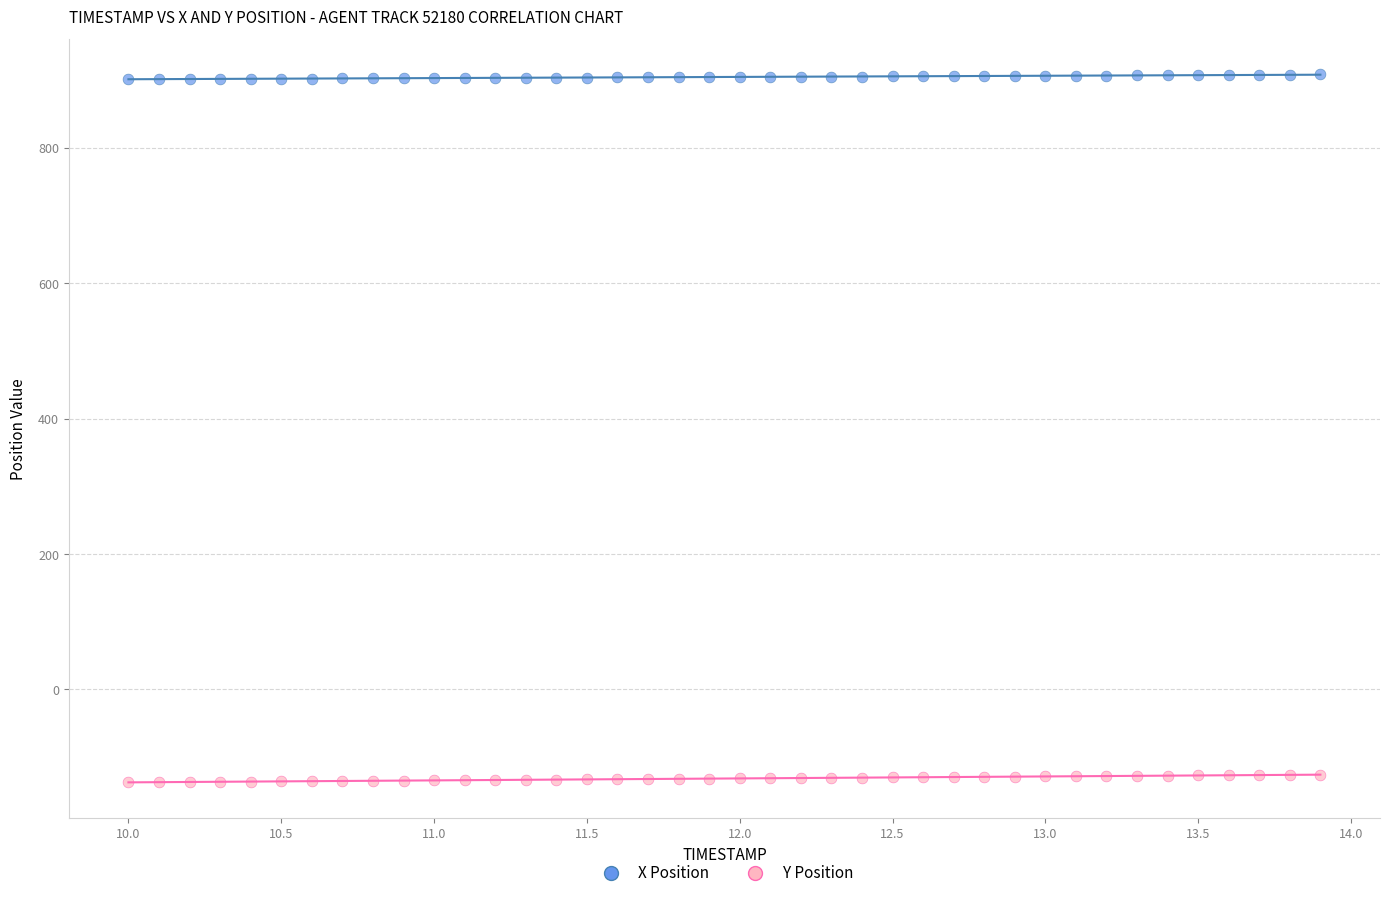

What is the X range (max minus min) for the scatter plot?

3.9